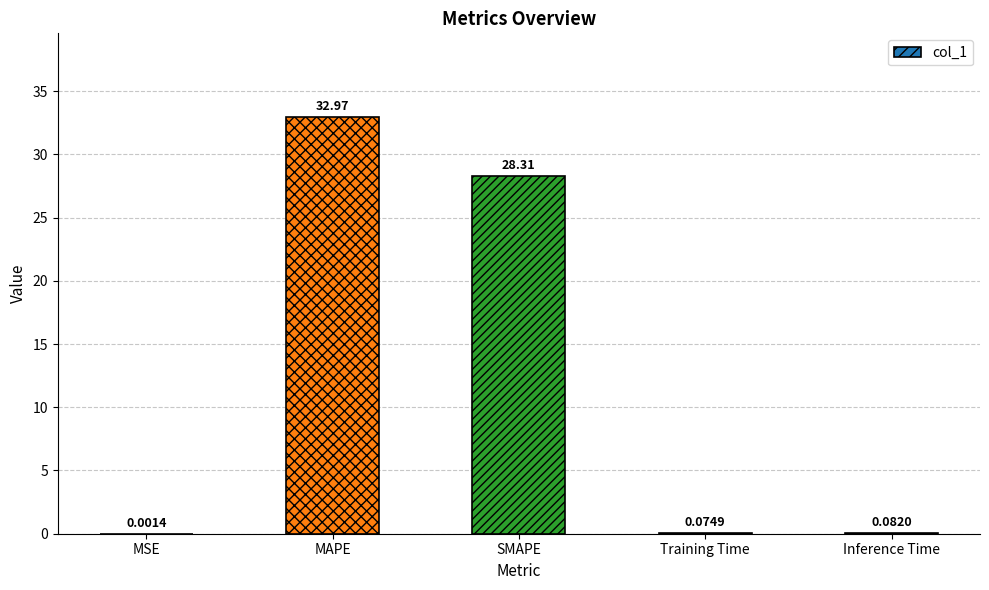

What is the greatest value displayed?

33.0